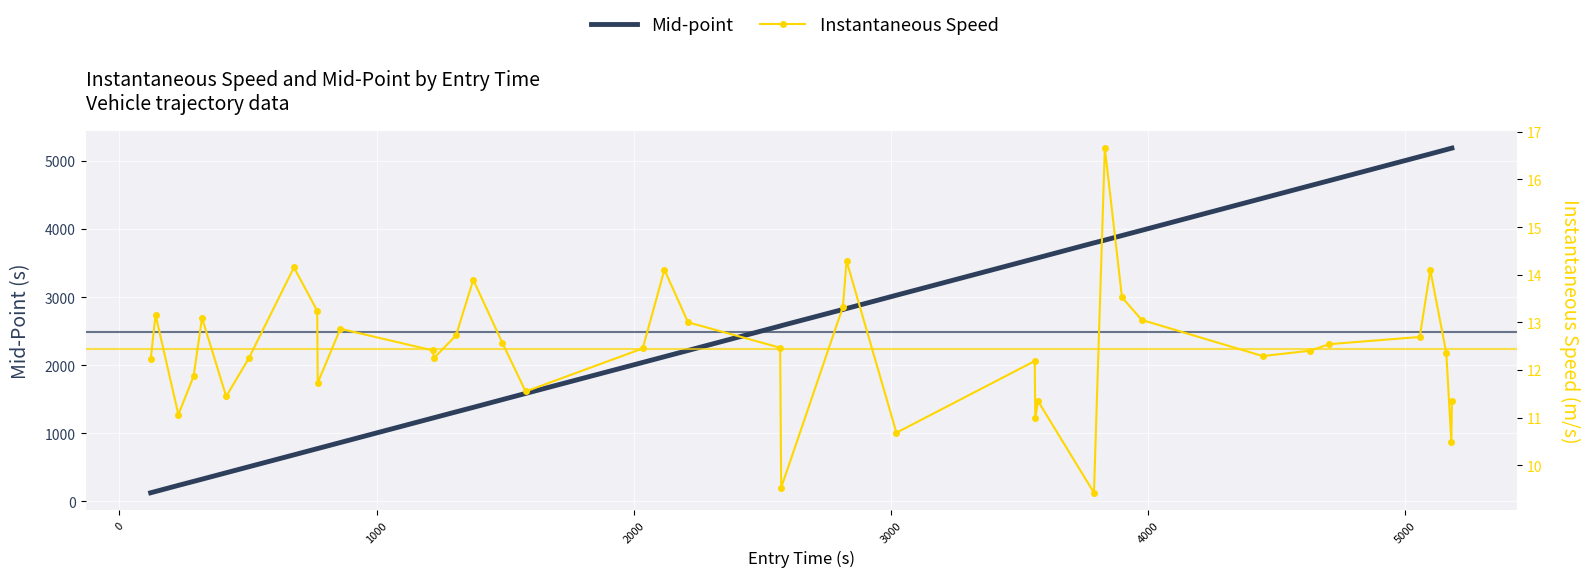

True or false: Instantaneous Speed and Mid-point intersect in this chart.

False